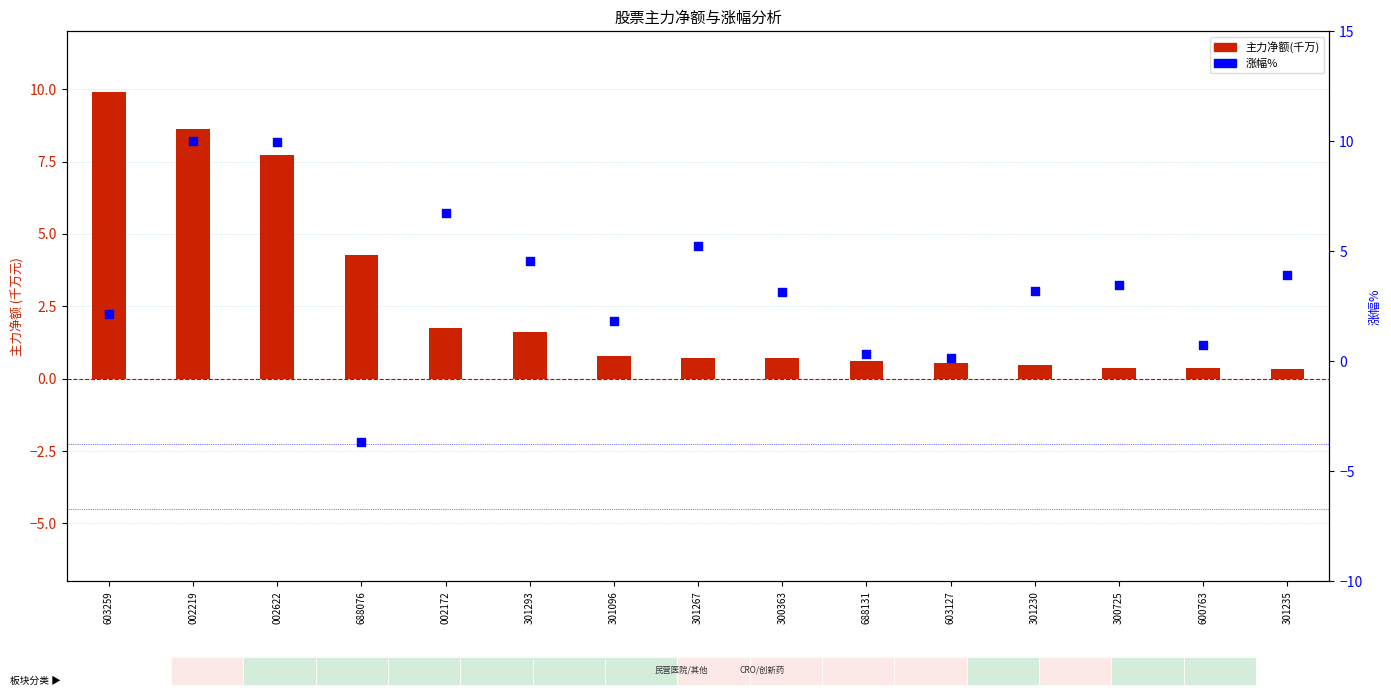

At how many categories does at least one series exceed 5?

5